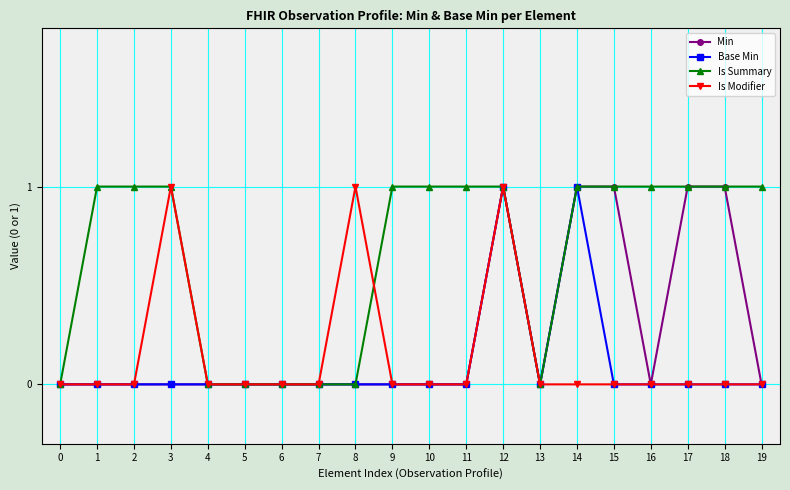

What is the difference between the maximum and minimum values in the Is Modifier series?

1